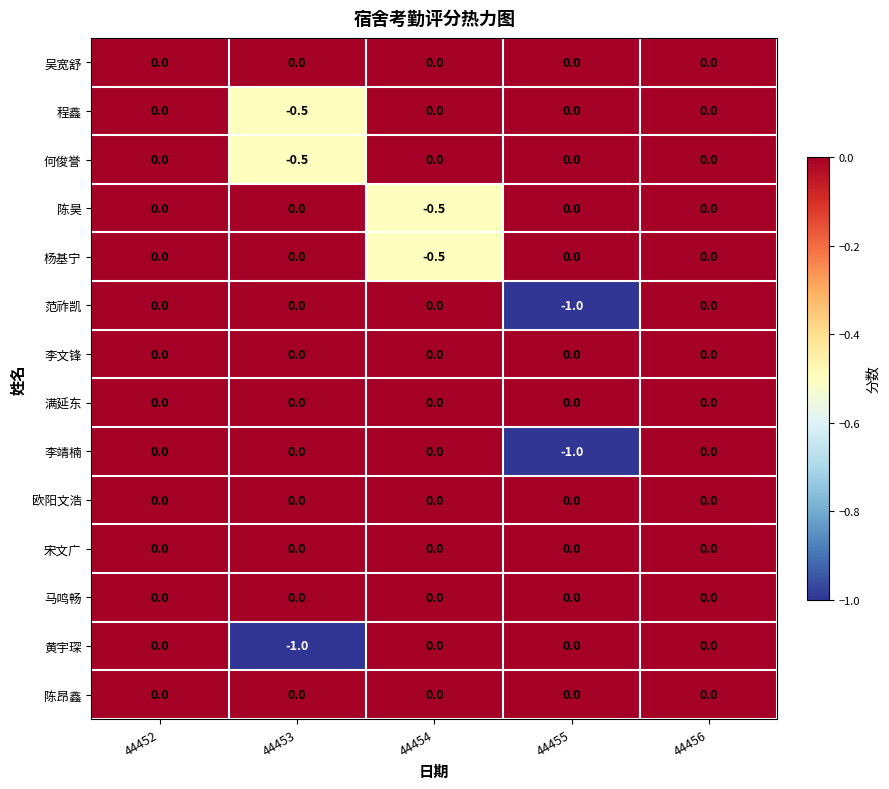

How many categories are shown in the chart?

5